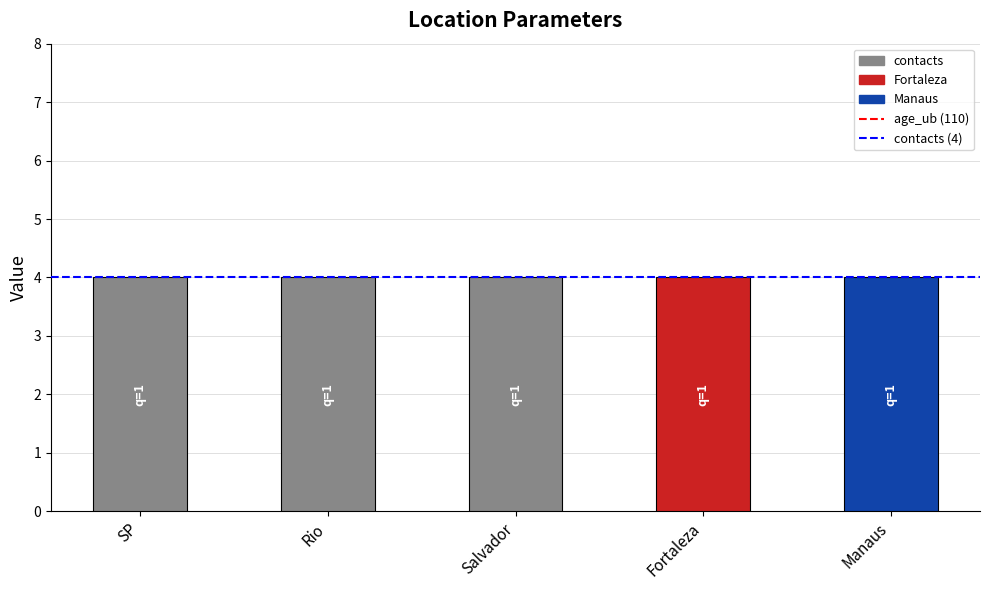

Which series has the widest spread of values?

contacts